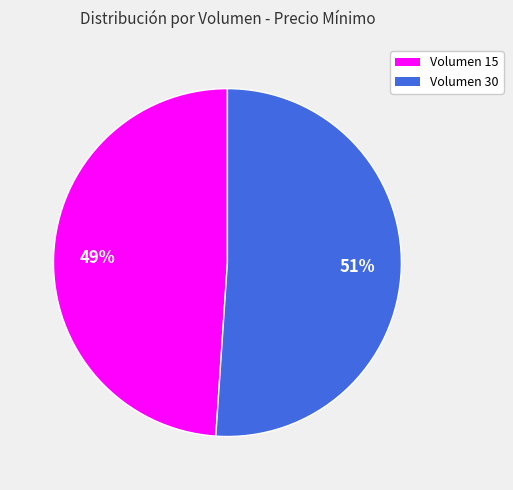

Which slice is the largest?

Volumen 30